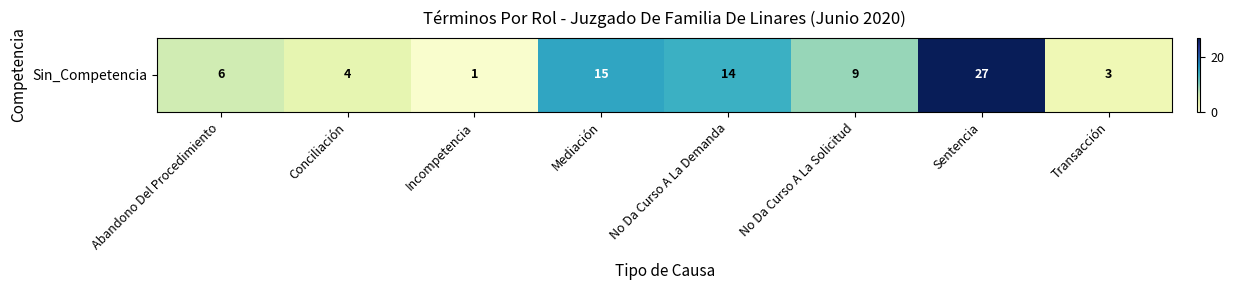

Between Sentencia and Mediación, which is larger?

Sentencia